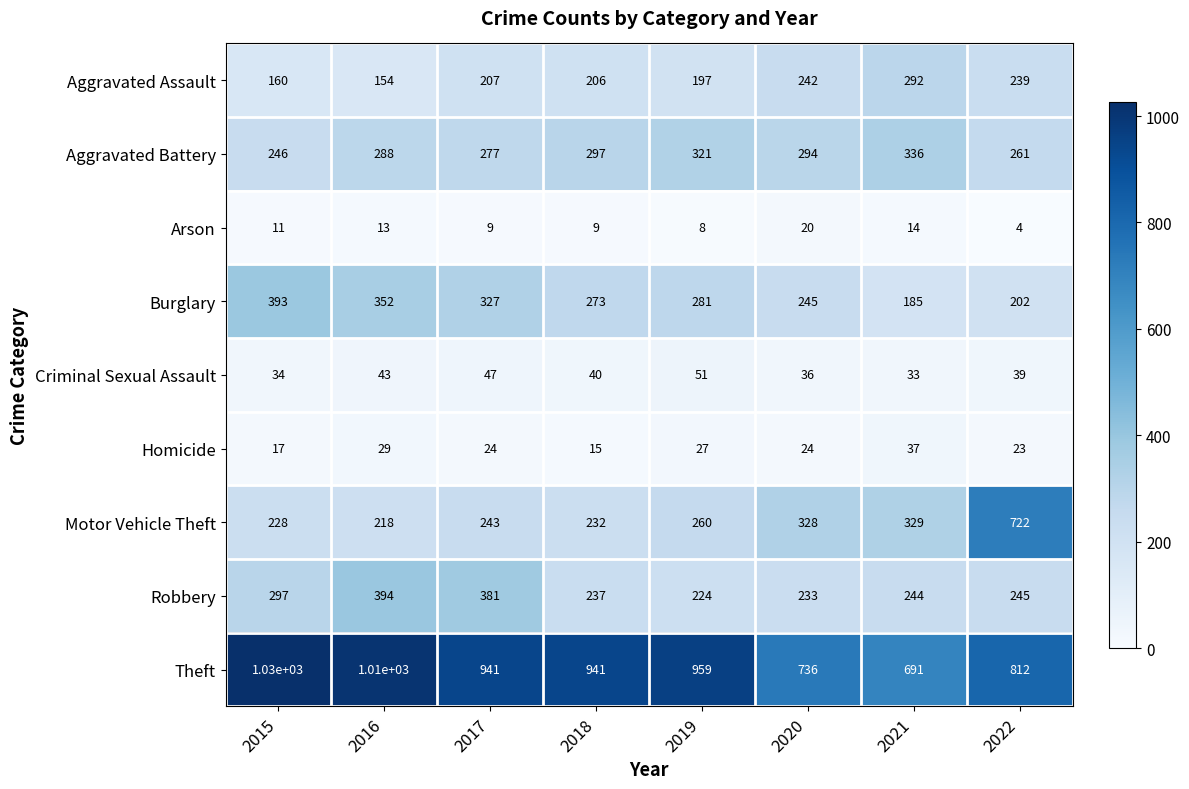

At which label is Robbery closest to 309?

2015